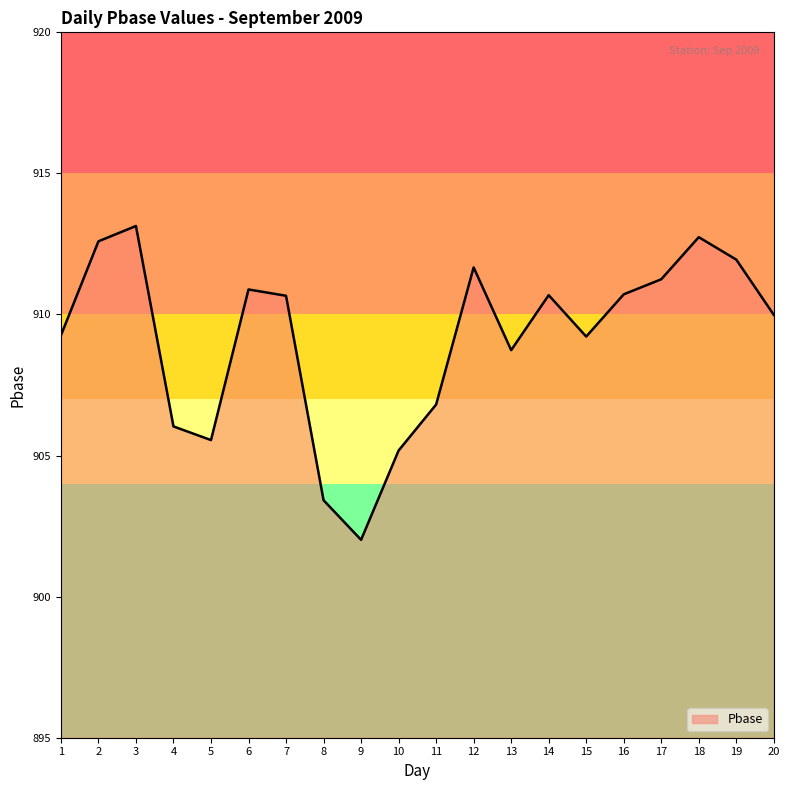

Where is the first local minimum?

5